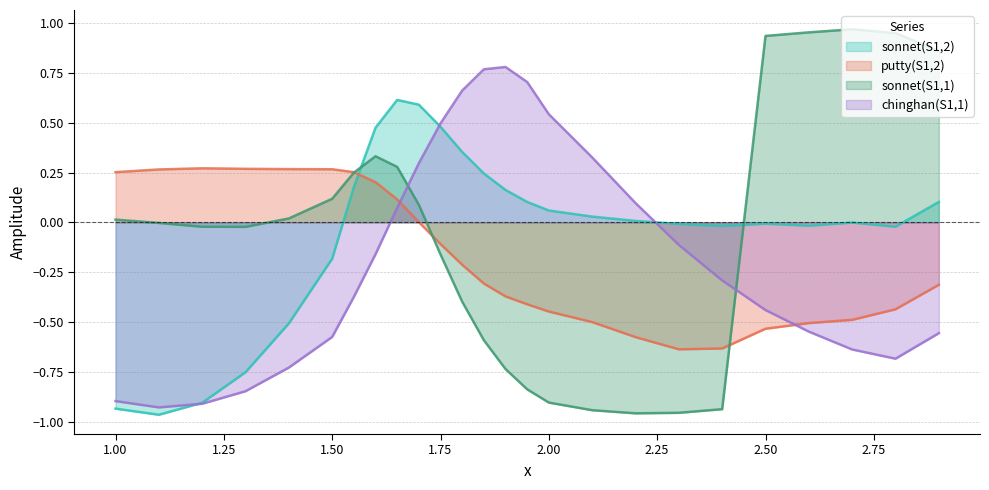

Rank the series by their maximum value, from lowest to highest.

putty(S1,2), sonnet(S1,2), chinghan(S1,1), sonnet(S1,1)